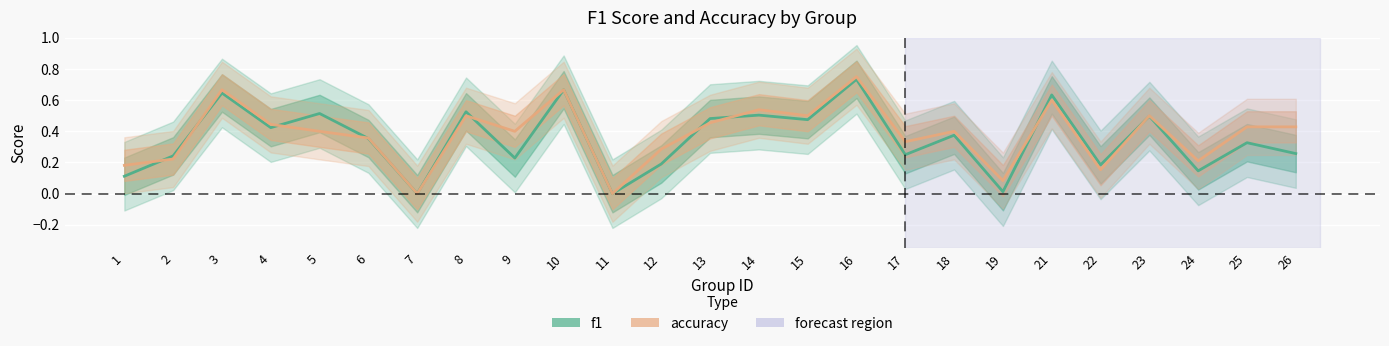

The f1 series shows 0.3 at 26. True or false?

True